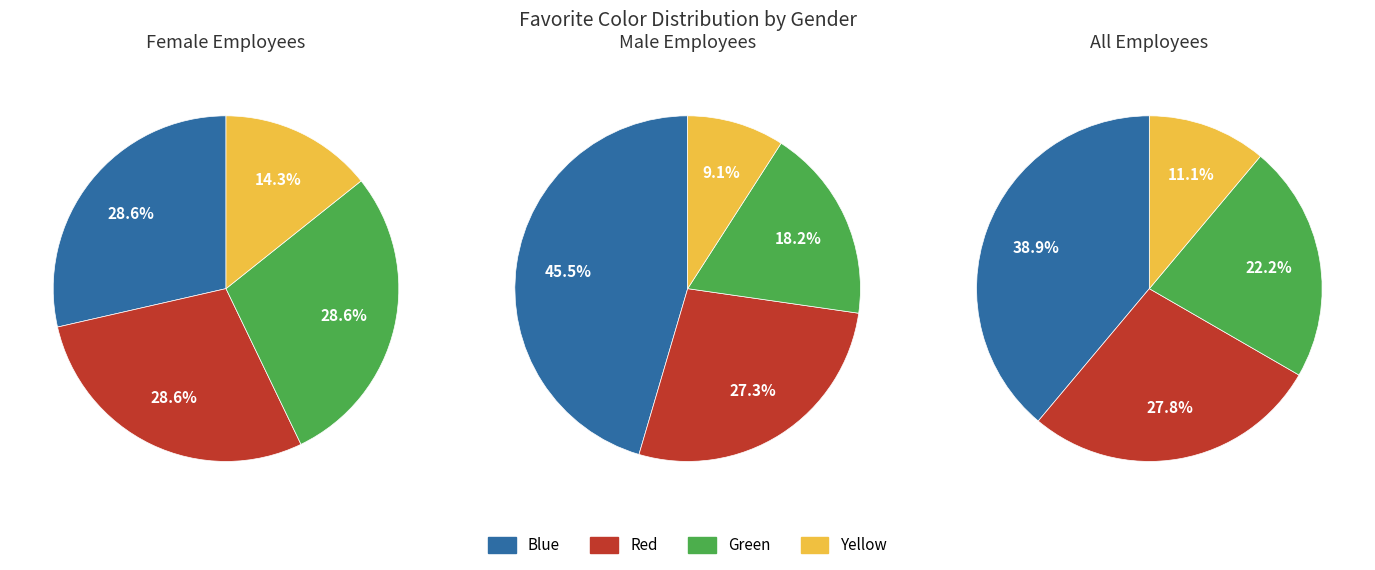

How much of the chart is everything except Green?

77.8%